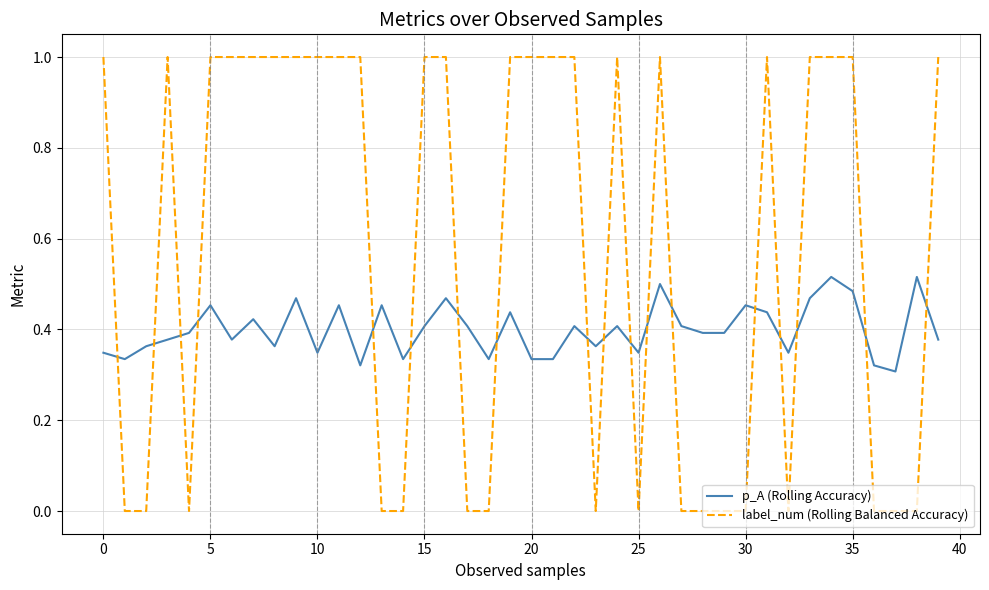

What is the maximum value for label_num (Rolling Balanced Accuracy)?

1.0